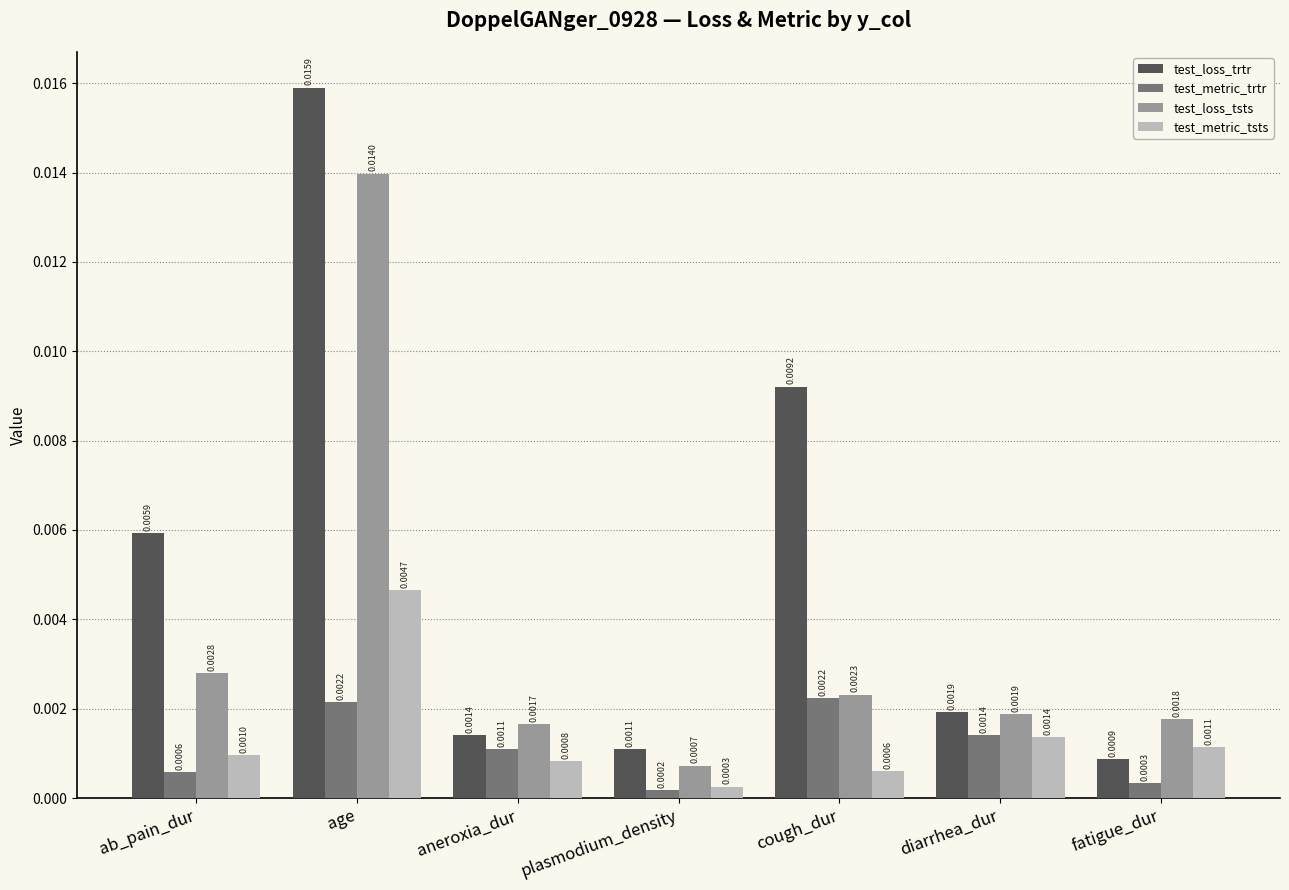

Which series has the largest total across all categories?

test_loss_trtr